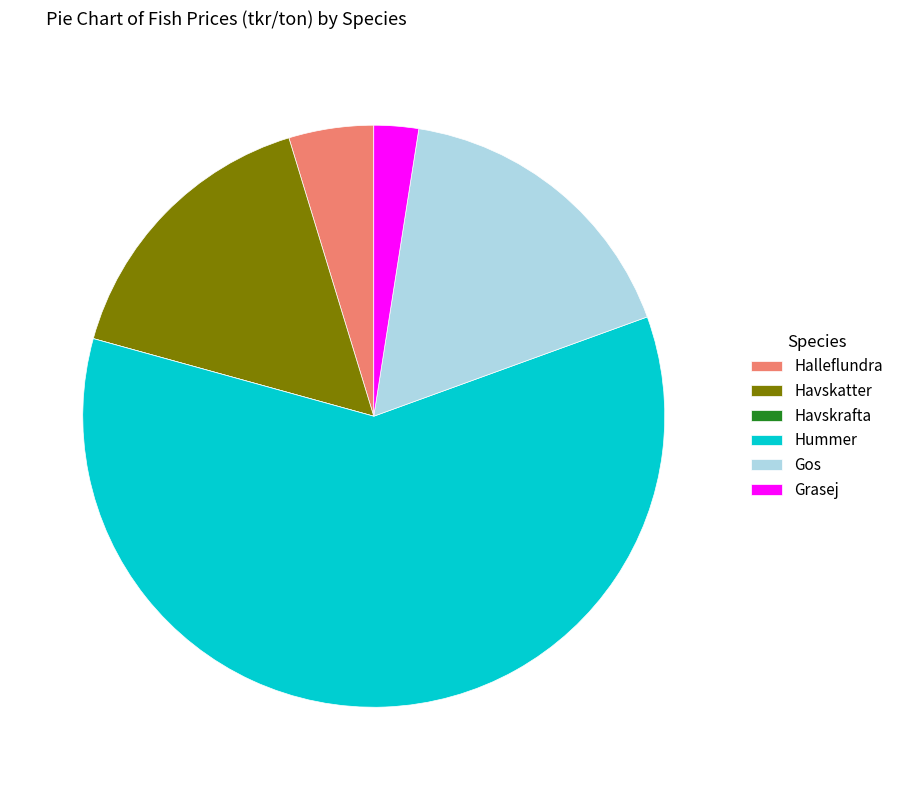

Which category has the biggest portion of the pie?

Hummer